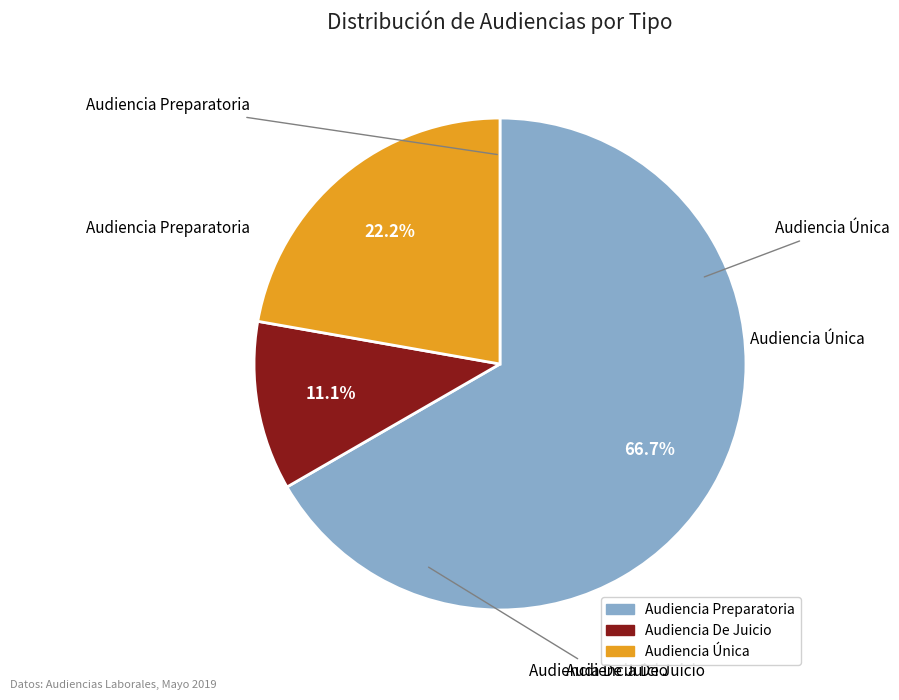

Do Audiencia De Juicio and Audiencia Preparatoria together represent more than half of the pie?

Yes